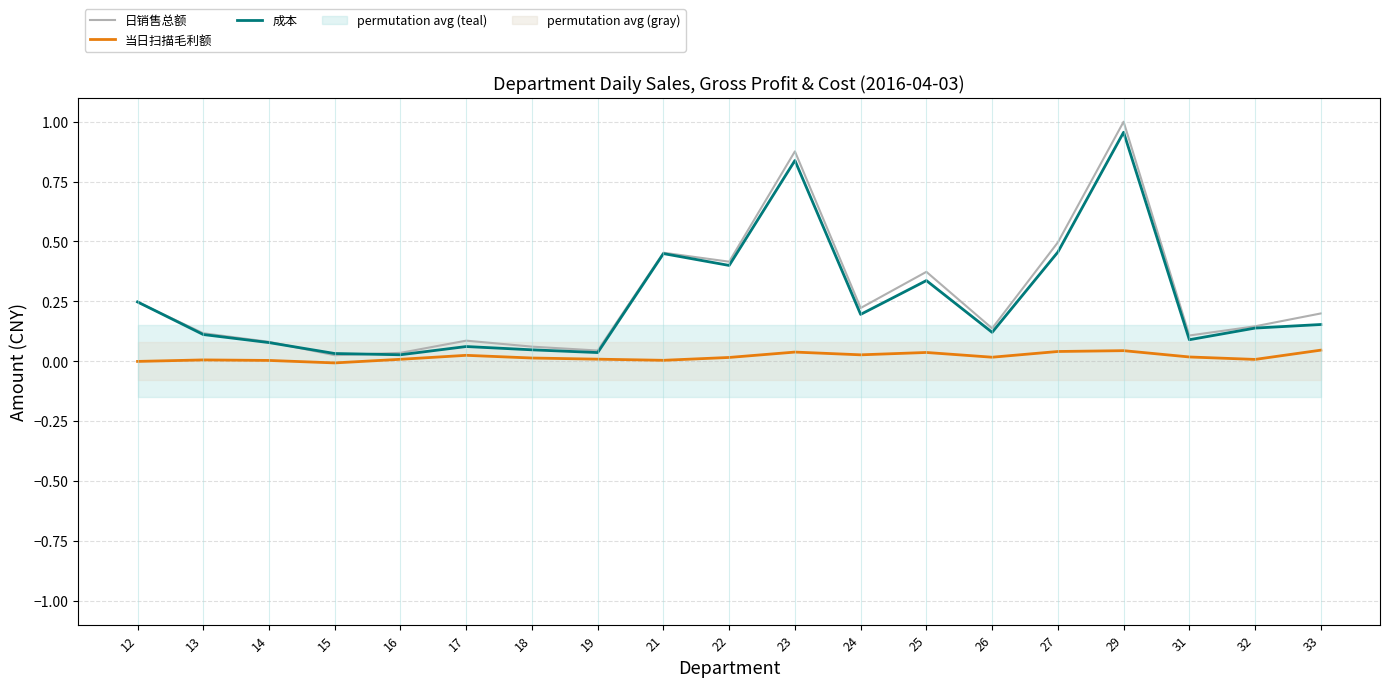

At how many categories does at least one series exceed 0?

19